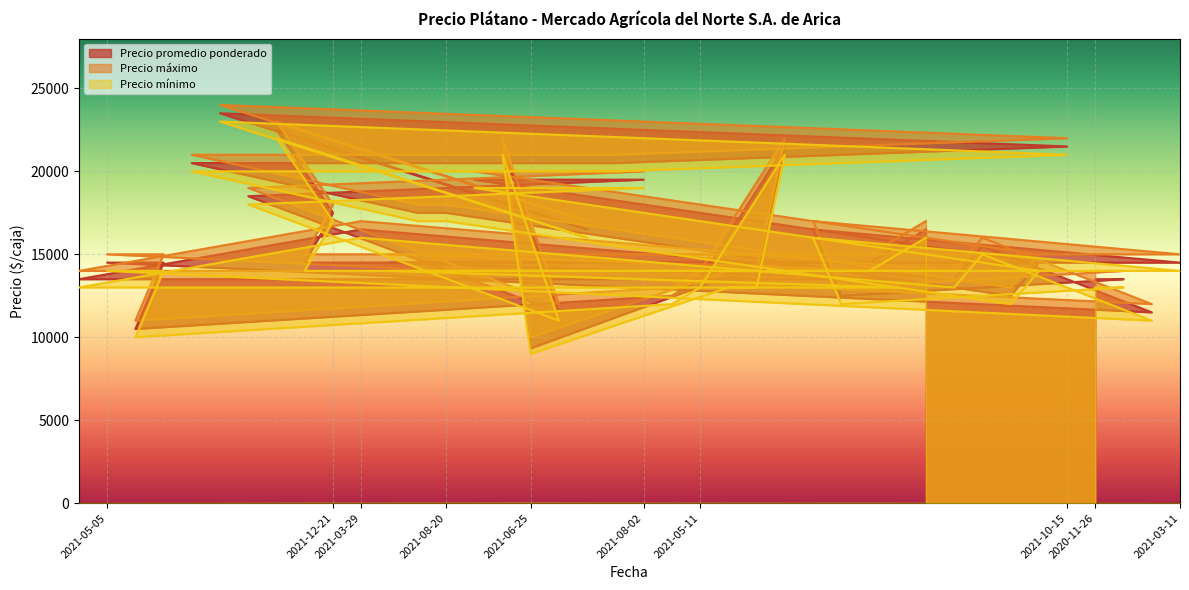

True or false: Precio máximo and Precio promedio ponderado cross at least once.

False